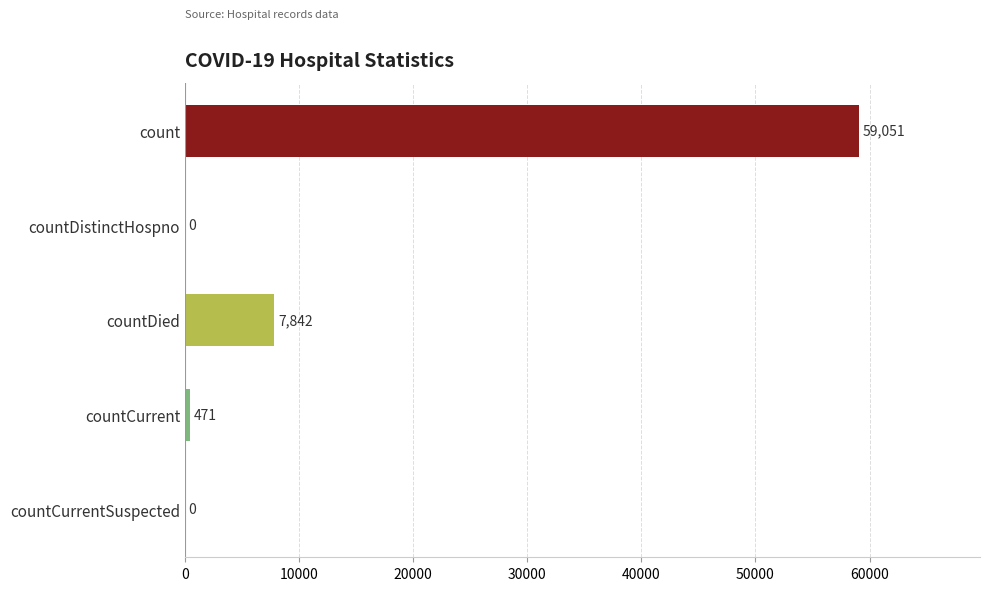

The value at count is 97405. True or false?

False